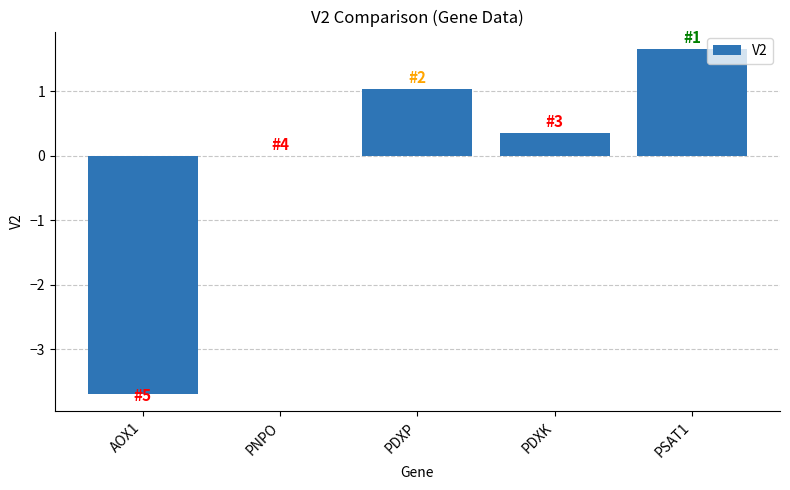

Where is the data nearest to the value -1?

PNPO